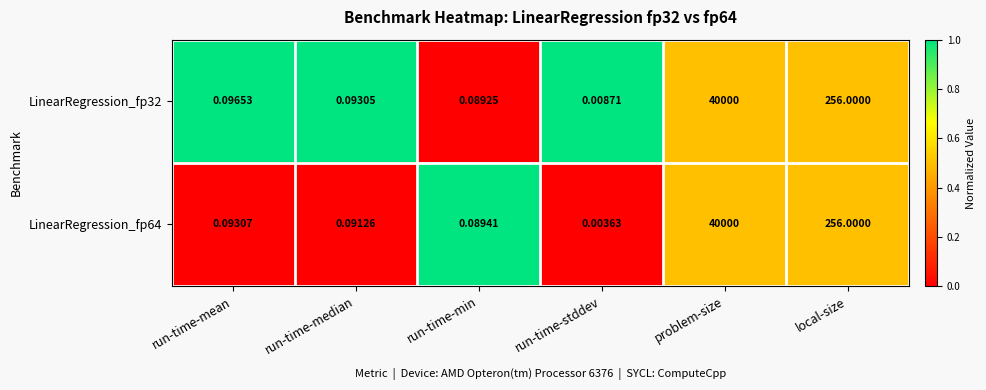

At which label is LinearRegression_fp32 closest to 20000?

local-size